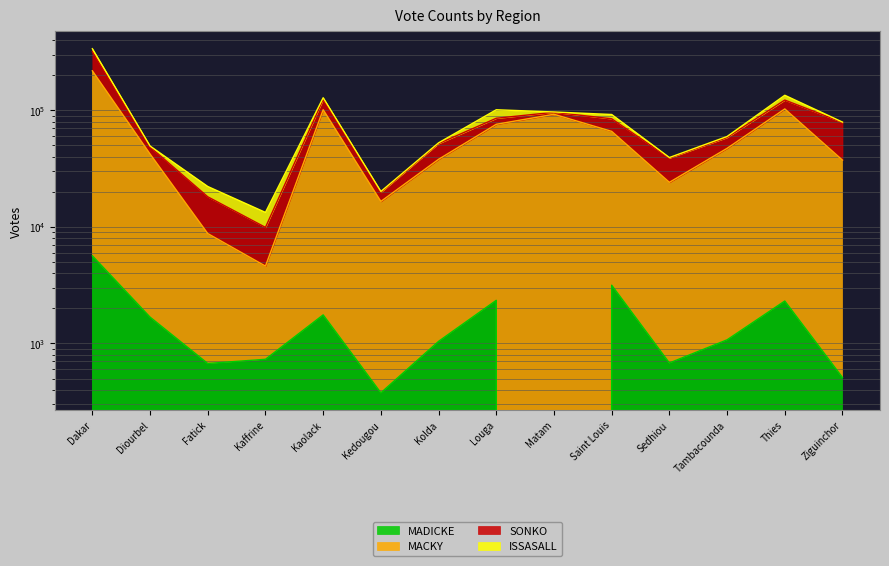

What is the average value of the MADICKE series?

1571